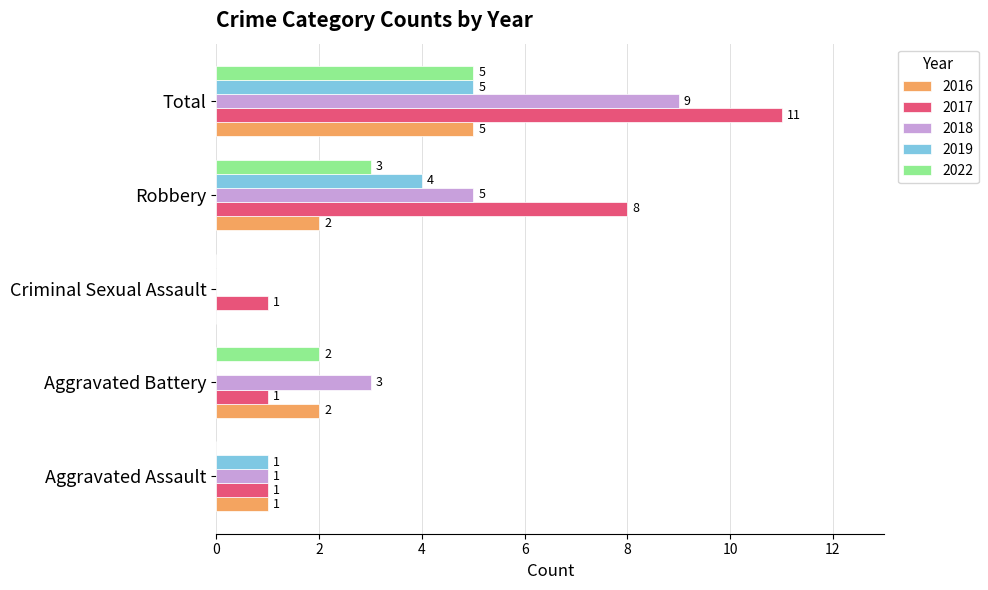

What is the sum of all 2017 values?

22